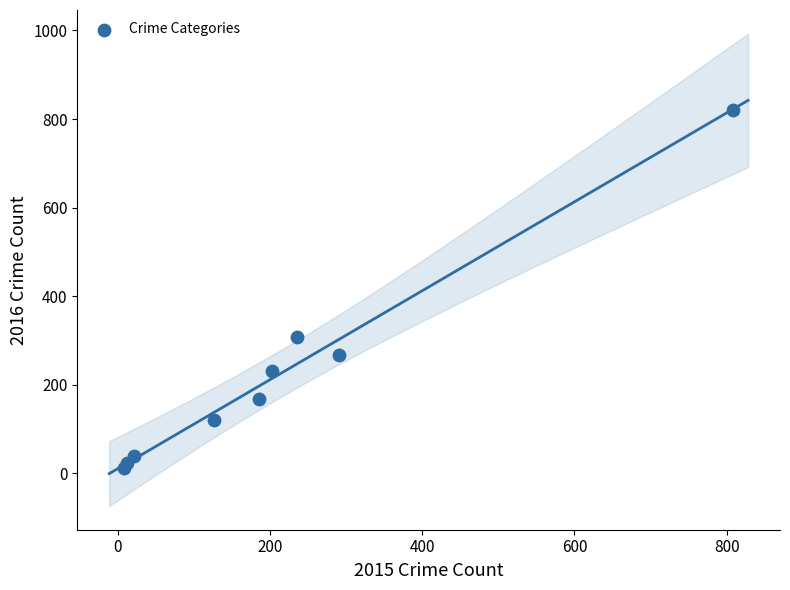

What Y value in the scatter plot is closest to 417?

309